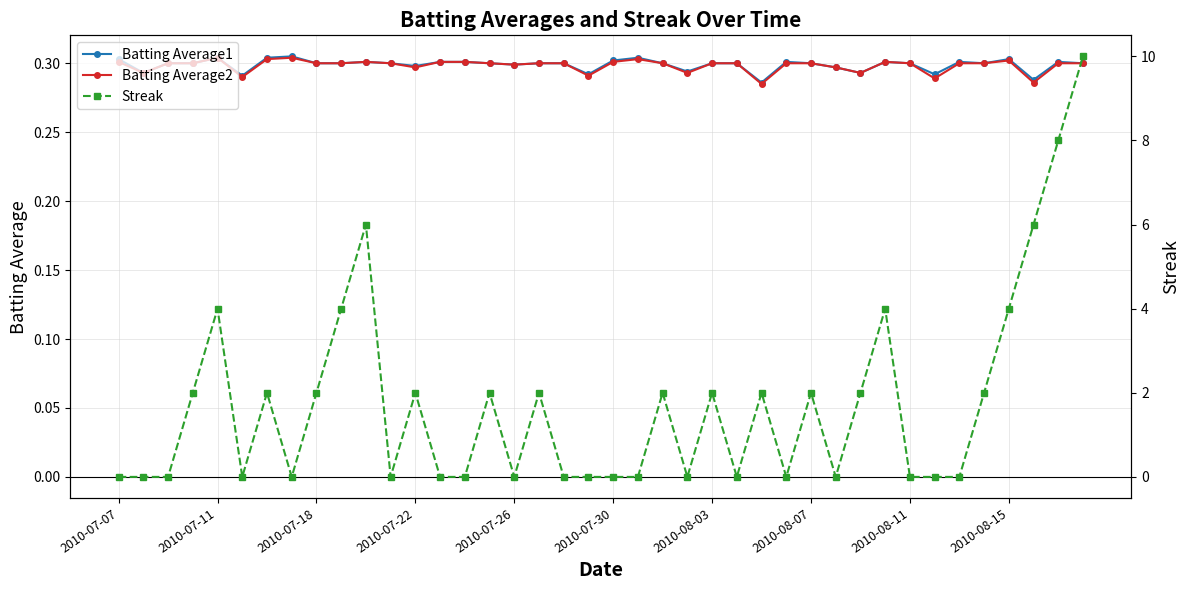

How many intersections are there between Batting Average1 and Streak?

23